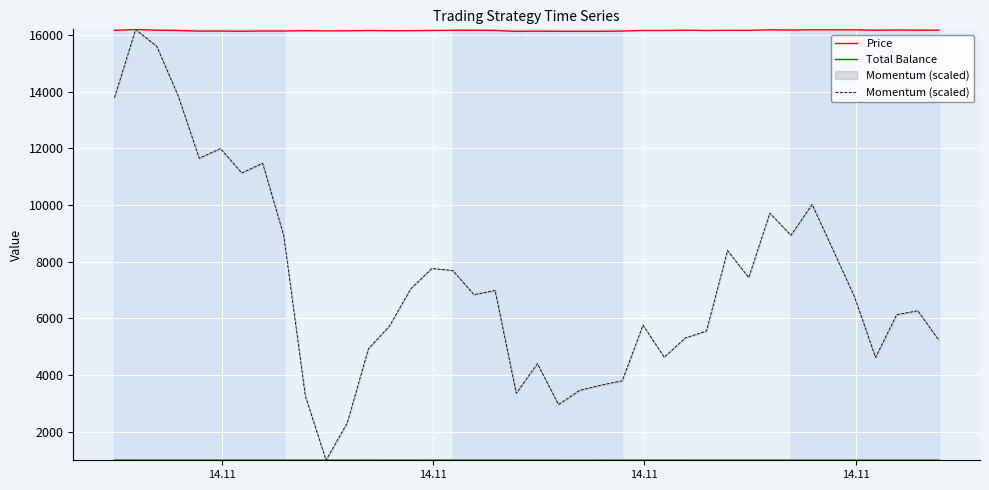

The value of Momentum (scaled) at 4 is 7156.4. True or false?

False